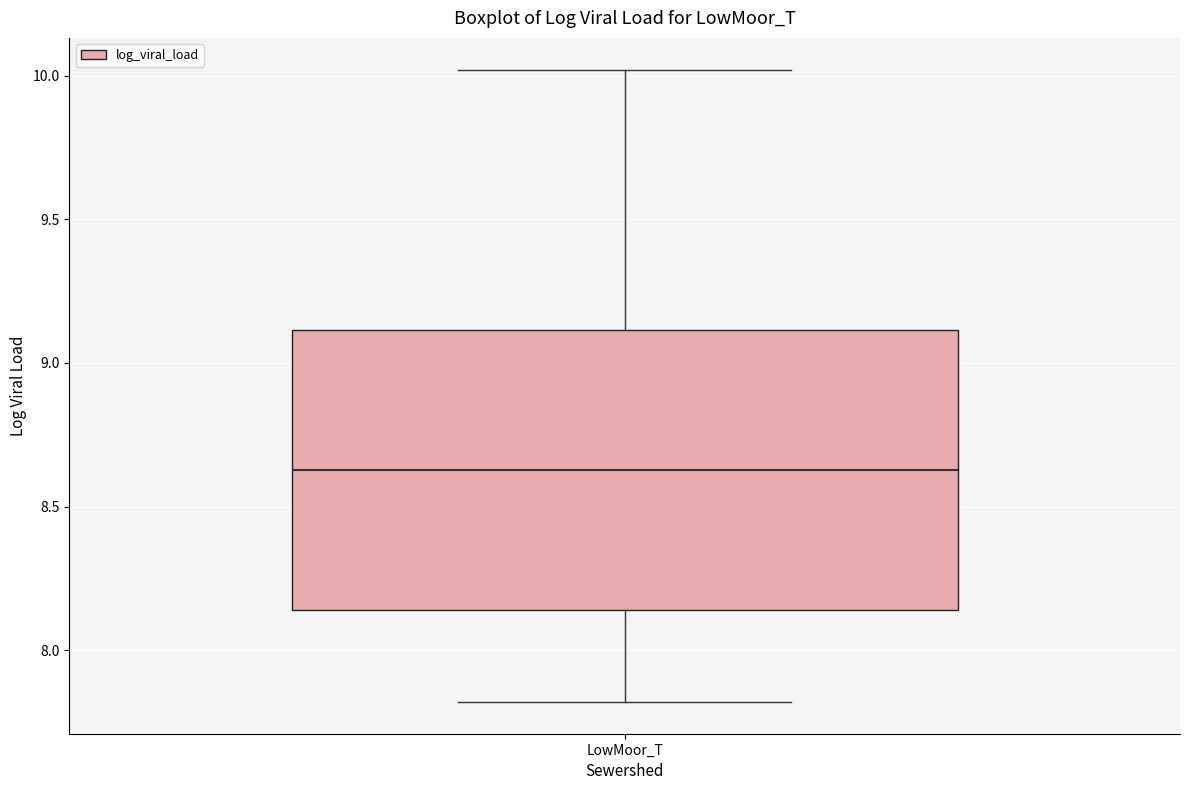

Read this box plot against the y-axis: the position of the median line, the range covered by the box, and the ends of both whiskers. The values are not printed on the chart, so give them approximately, as read against the axis.

median 8.65, box 8.15 to 9.10, whiskers 7.80 to 10.00